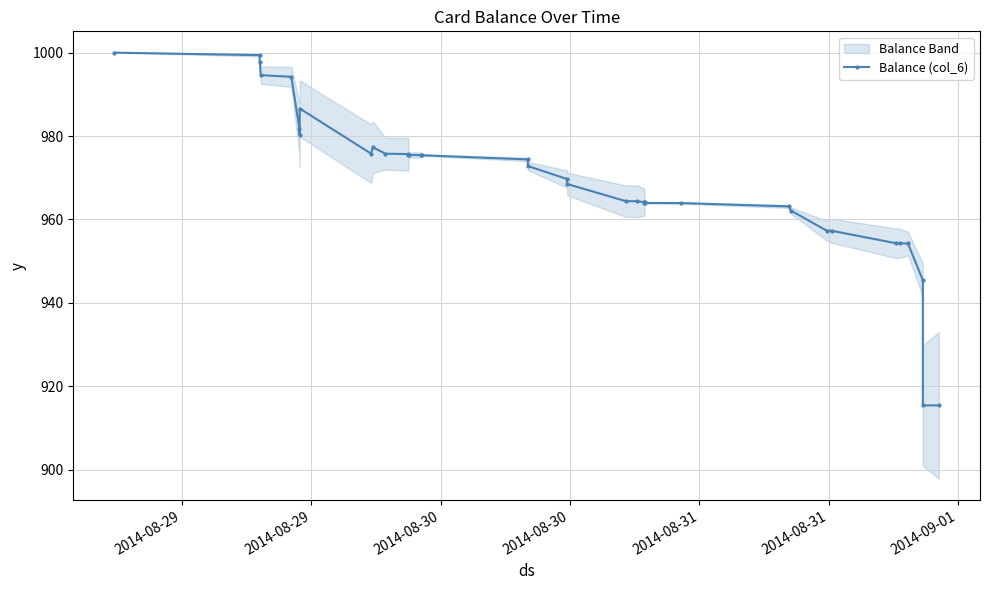

What is the sum of all values?

35854.4